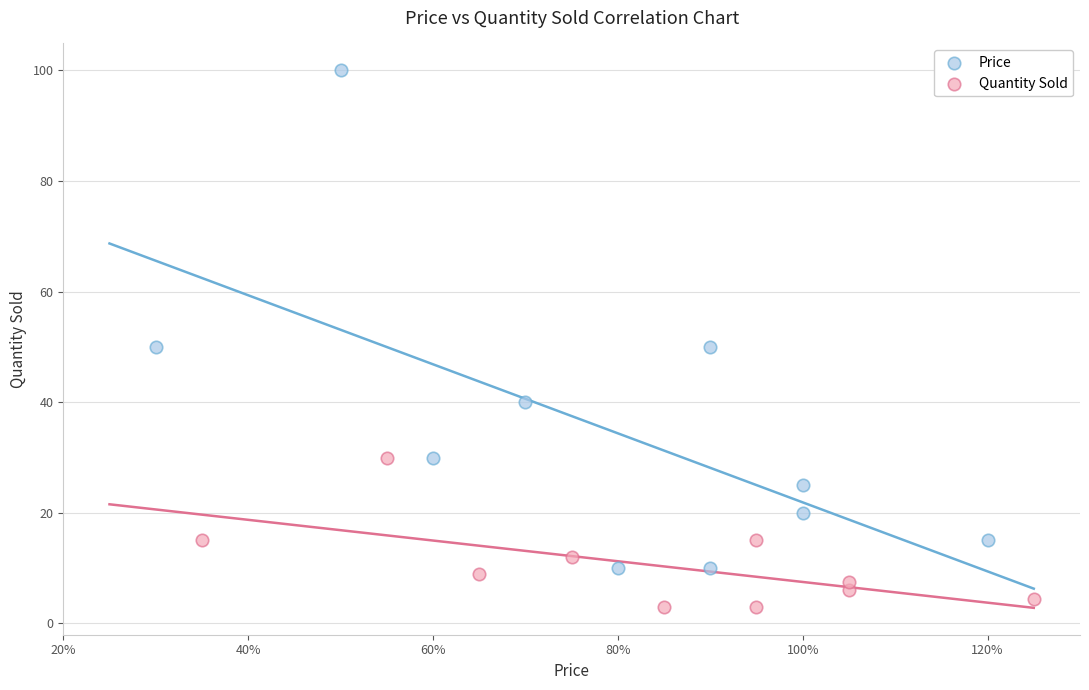

Which series reaches the maximum Y coordinate?

Price